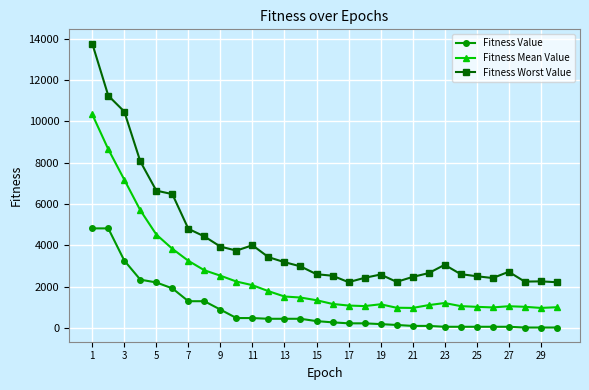

Which series has the largest total across all categories?

Fitness Worst Value